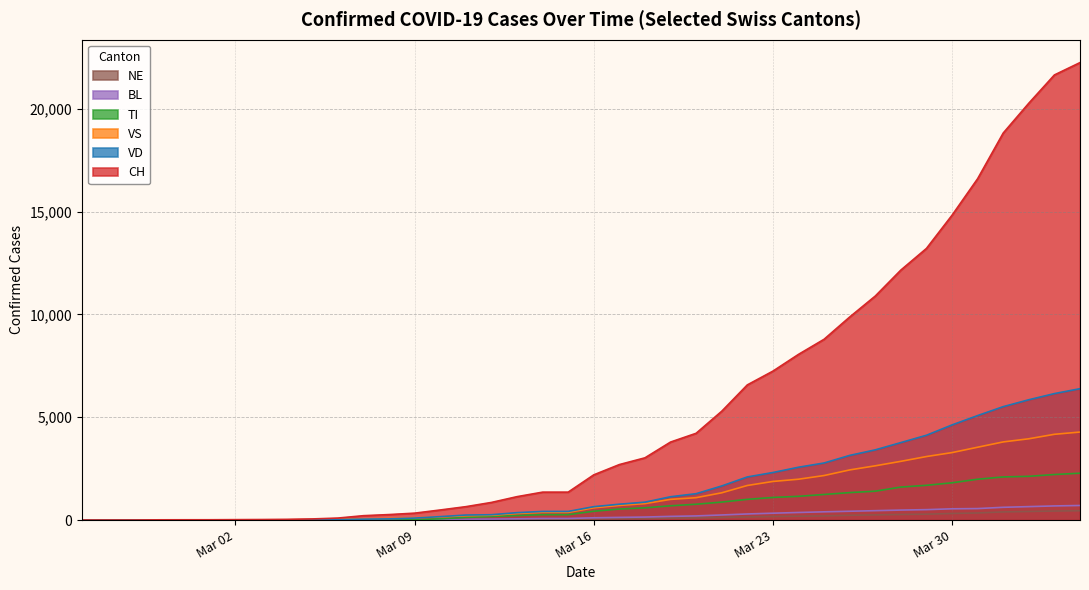

Does the chart display data point markers on the line(s)?

No